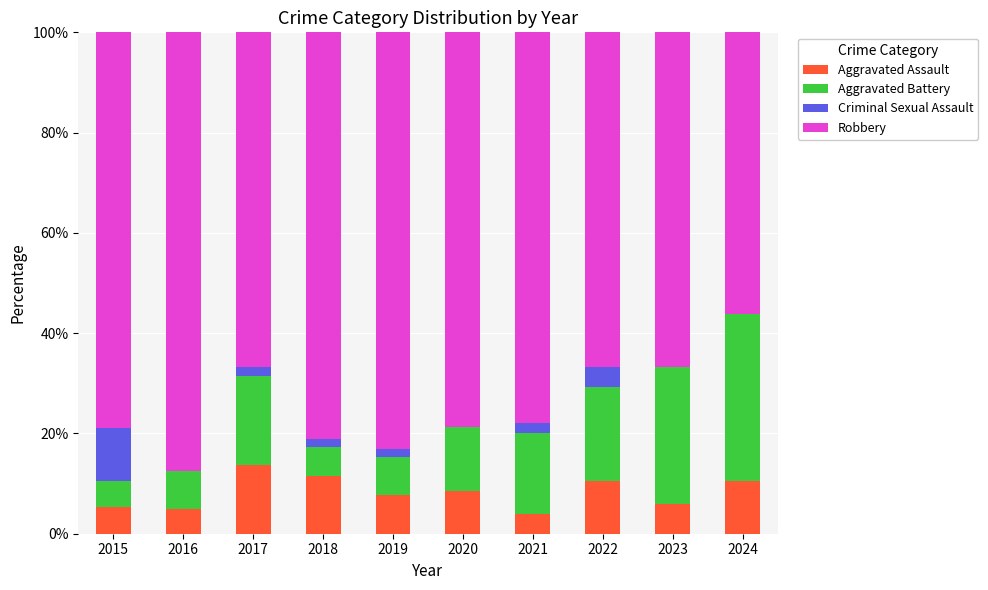

Are the bars grouped side by side (vs. stacked)?

No